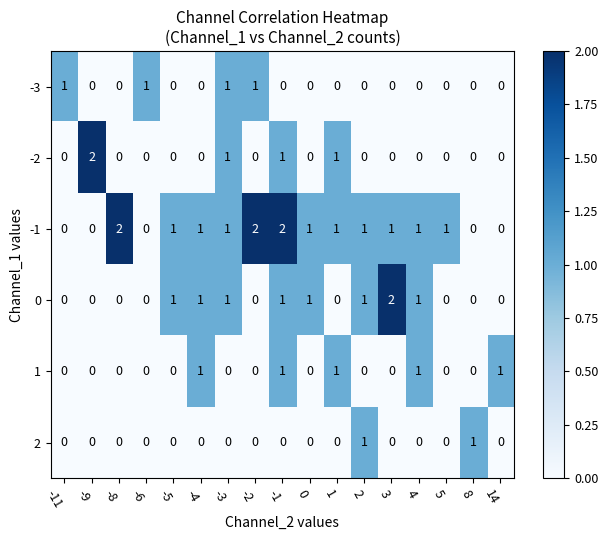

How many data points in 2 are above 0?

2